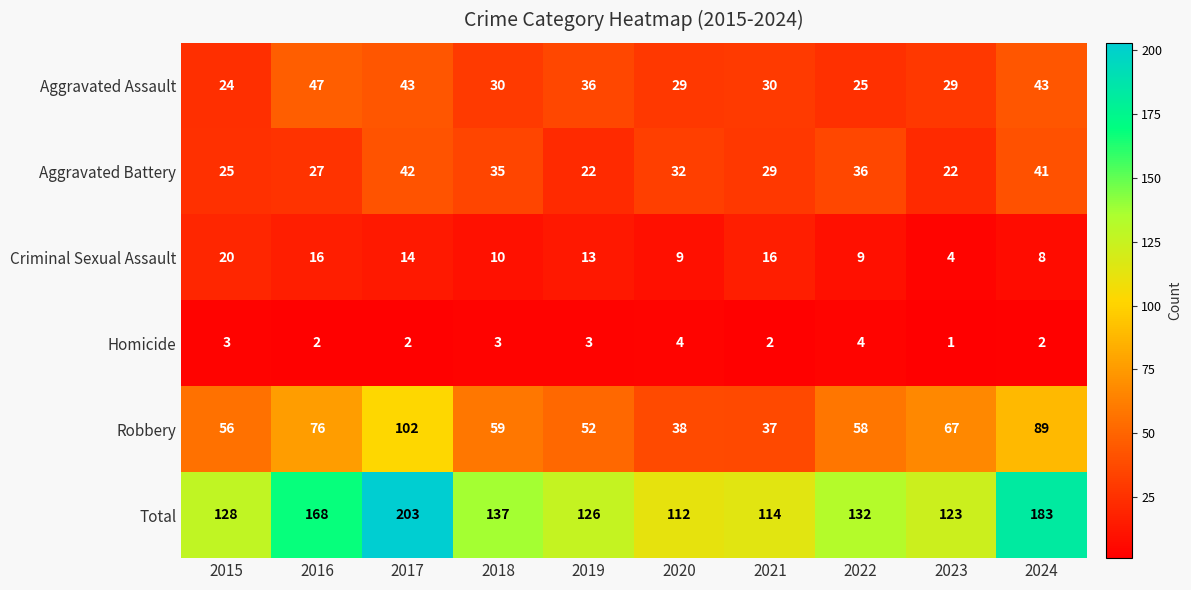

Where is Total nearest to the value 157?

2016